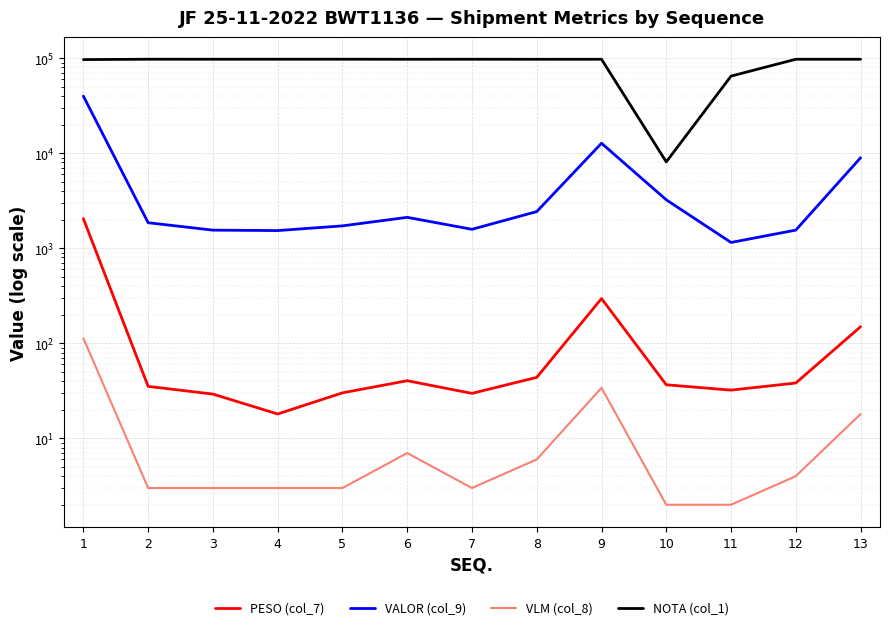

Which series has the largest total across all categories?

NOTA (col_1)